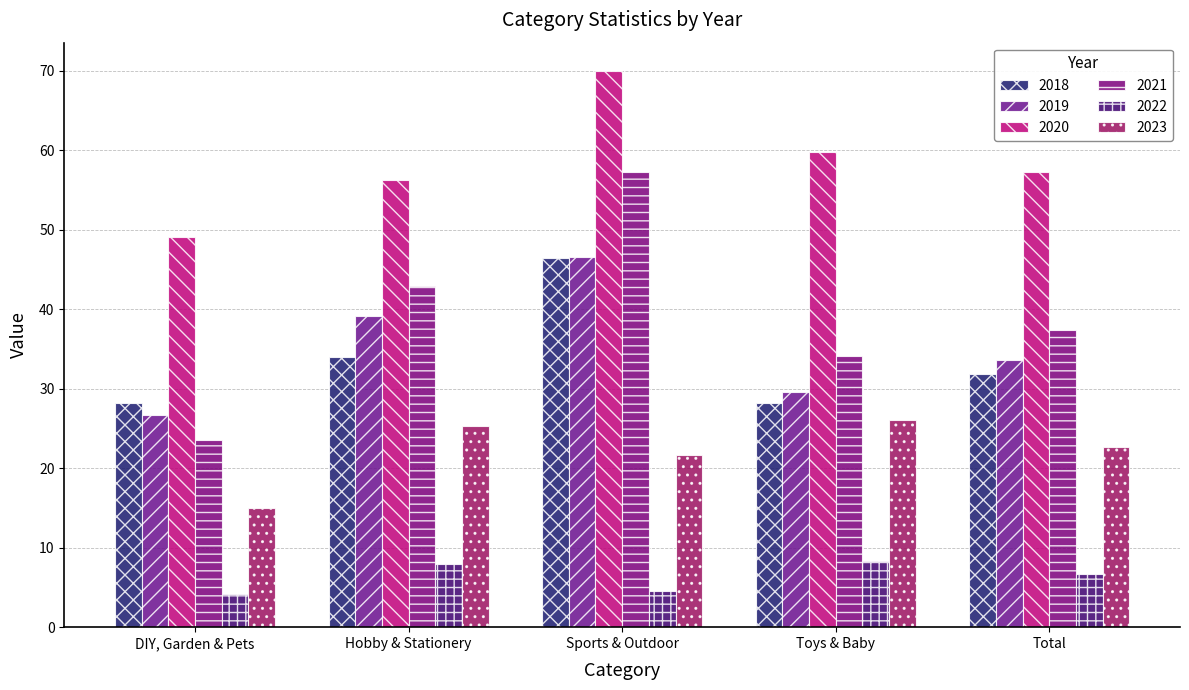

What is the highest value of the 2022 series?

8.3